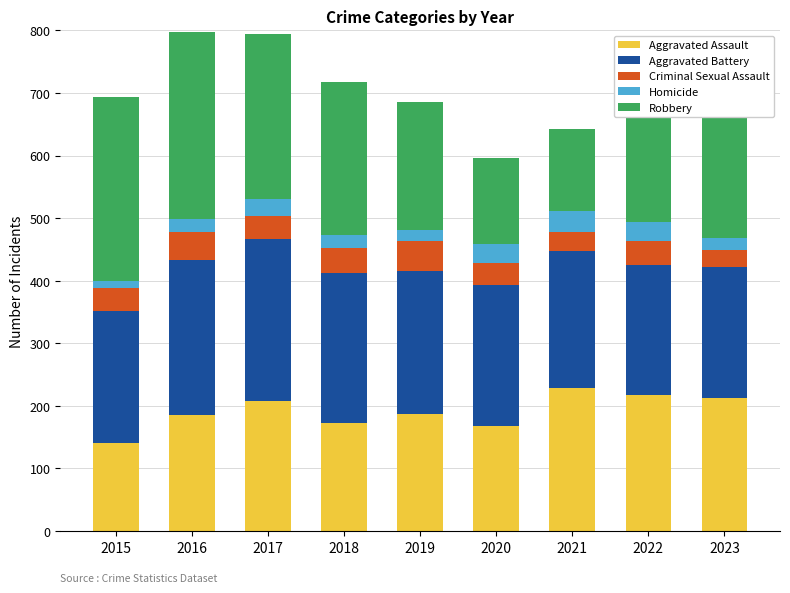

Which category has the lowest value in the Aggravated Assault series?

2015